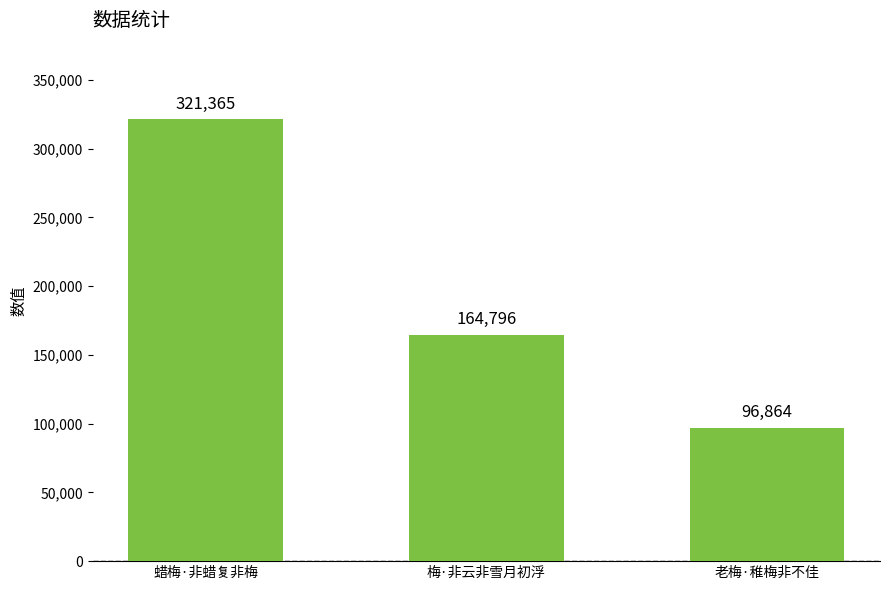

How many categories are shown in the chart?

3